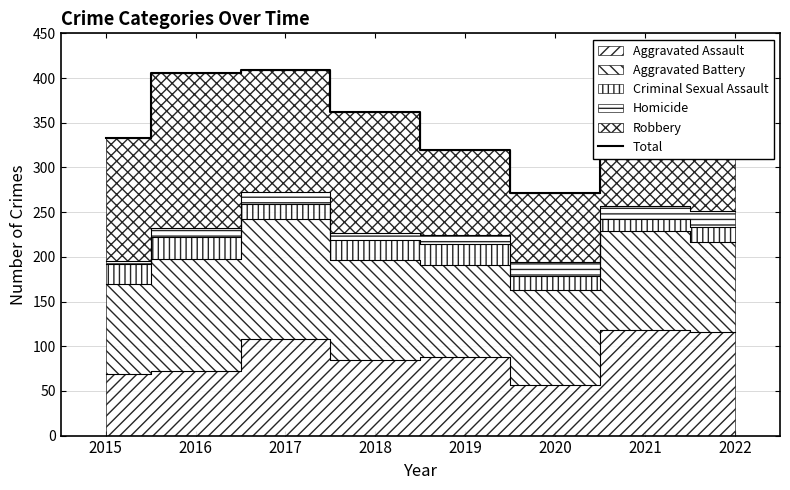

Where is the first local maximum?

2017